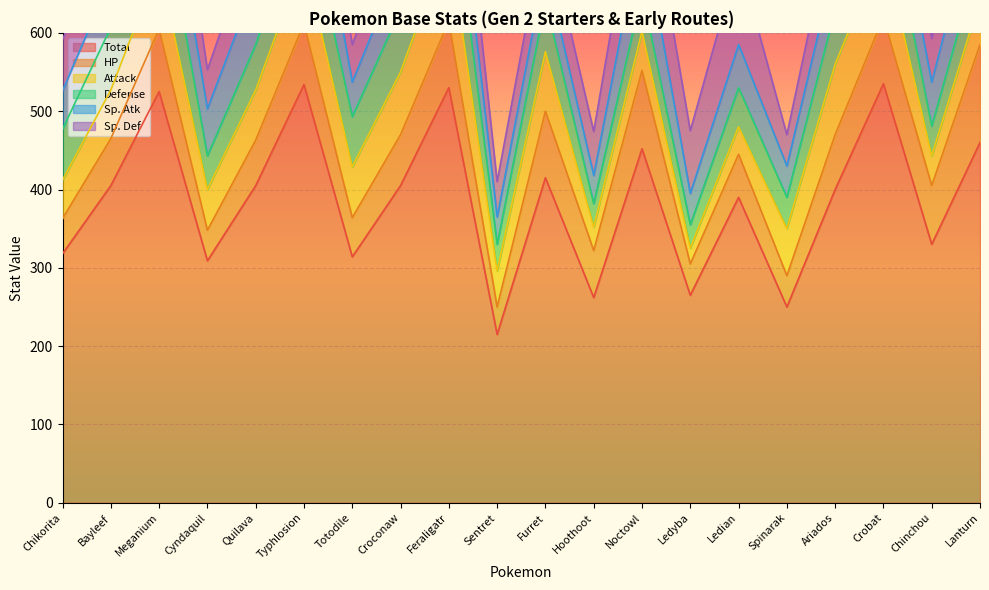

What is the value of the HP point at the 12th from the left?

60